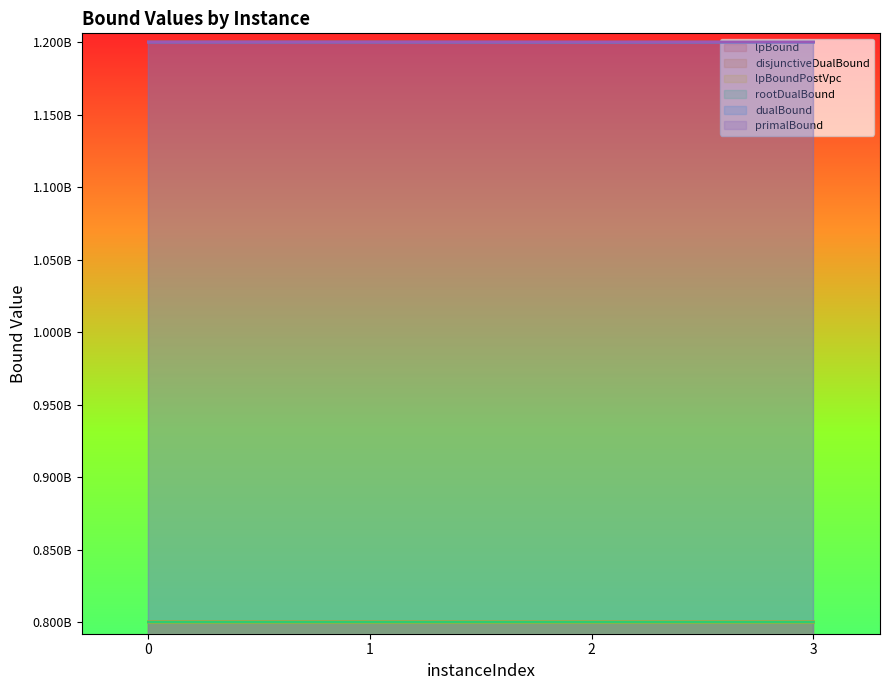

Where is disjunctiveDualBound nearest to the value 799997929?

1